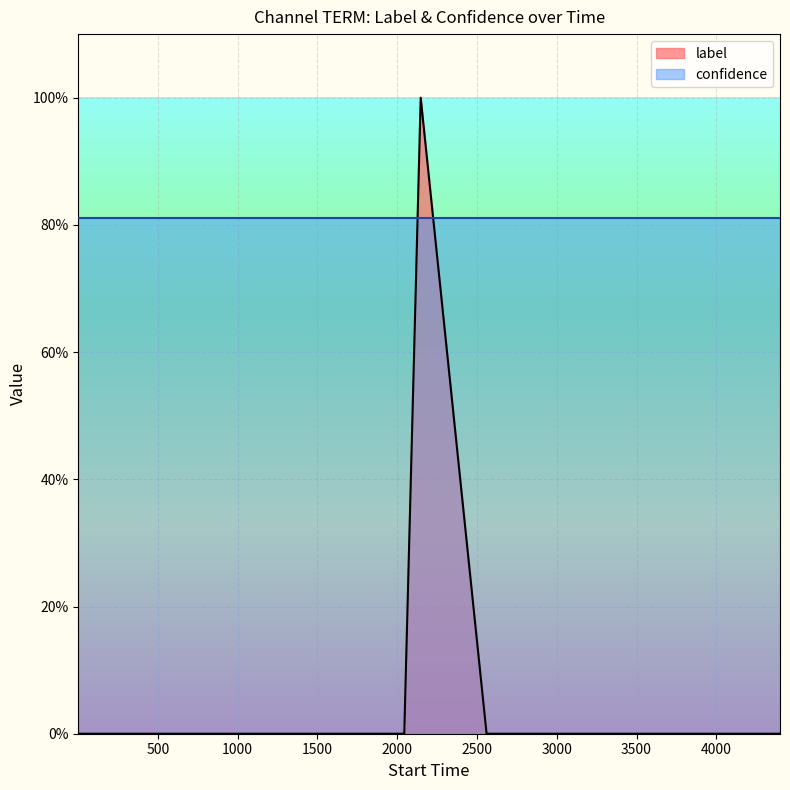

Rank the categories by value from lowest to highest.

1, 290, 582, 707, 733, 990, 1456, 1570, 2044, 2560, 2747, 3226, 3329, 3668, 3768, 3906, 4087, 4238, 4399, 2147